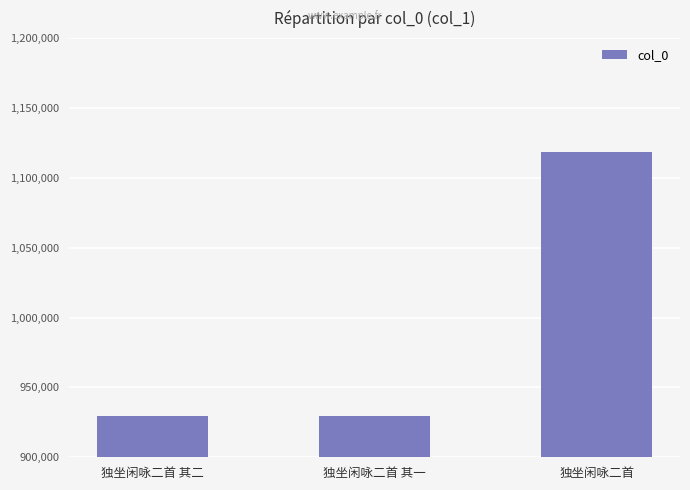

What is the difference between the values at 独坐闲咏二首 其一 and 独坐闲咏二首 其二?

1